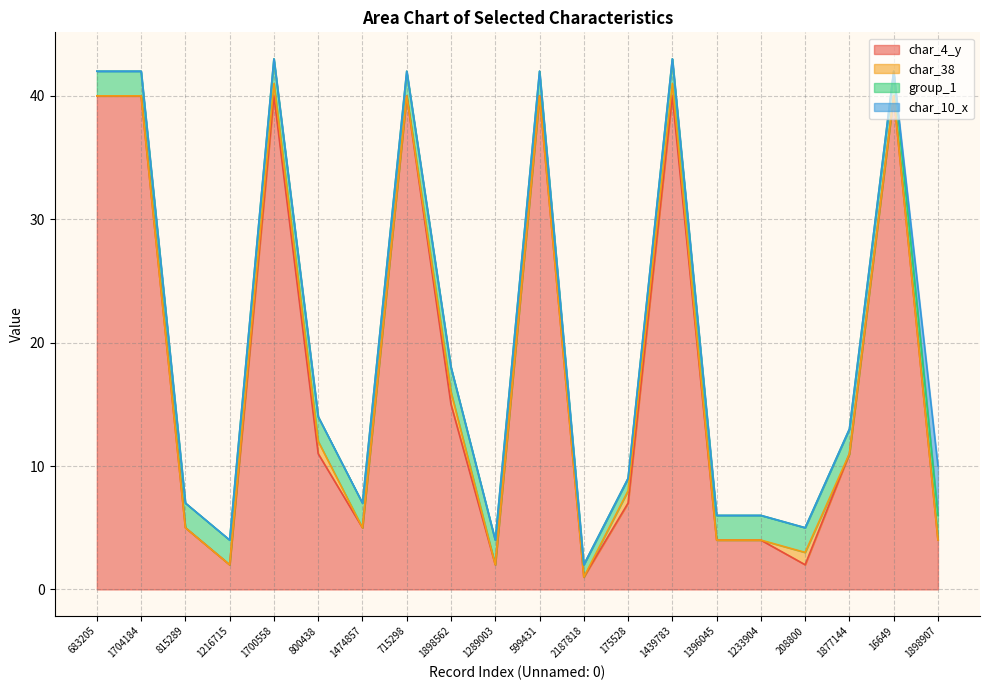

Reading left to right, transcribe all the data shown in this chart.

char_4_y: 40	40	5	2	40	11	5	40	15	2	40	1	7	40	4	4	2	11	40	4
char_38: 0	0	0	0	1	1	0	0	1	0	0	0	1	1	0	0	1	0	0	0
group_1: 2	2	2	2	2	2	2	2	2	2	2	1	1	2	2	2	2	2	2	2
char_10_x: 0	0	0	0	0	0	0	0	0	0	0	0	0	0	0	0	0	0	0	4